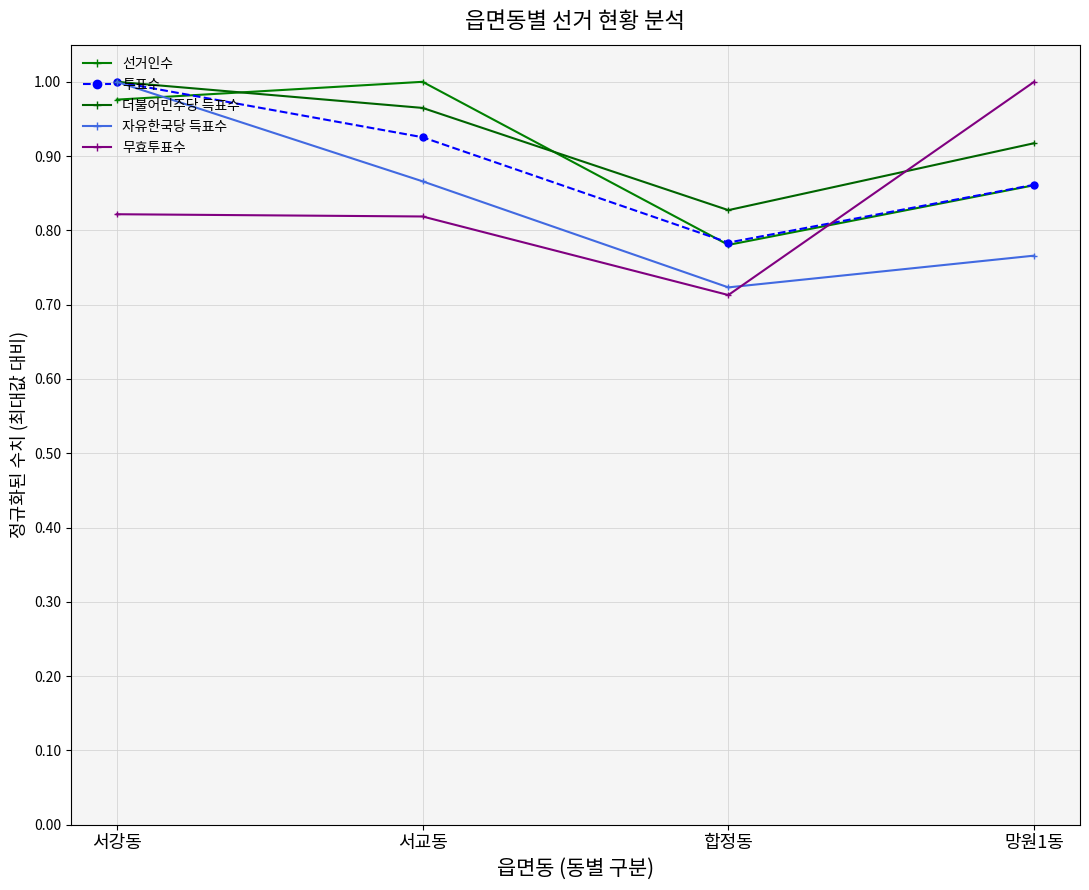

True or false: 더불어민주당 득표수 has a value of 0.9 at 망원1동.

True